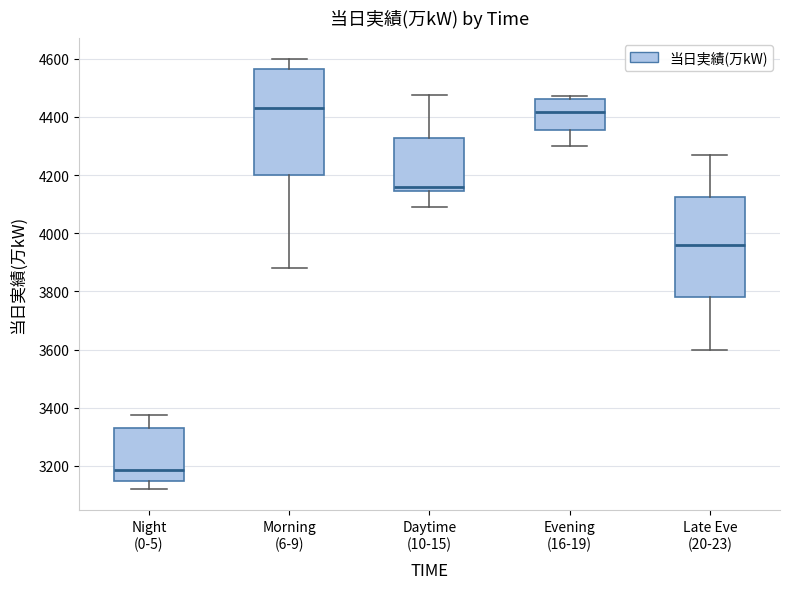

Reading left to right, transcribe this box plot: for each box, give where its median line is, the range the box spans, and where its two whiskers end, as read against the y-axis. The values are not printed on the chart, so give them approximately, as read against the axis.

Night (0-5): median 3180, box 3140 to 3340, whiskers 3120 to 3380
Morning (6-9): median 4440, box 4200 to 4560, whiskers 3880 to 4600
Daytime (10-15): median 4160, box 4140 to 4320, whiskers 4100 to 4480
Evening (16-19): median 4420, box 4360 to 4460, whiskers 4300 to 4480
Late Eve (20-23): median 3960, box 3780 to 4120, whiskers 3600 to 4260